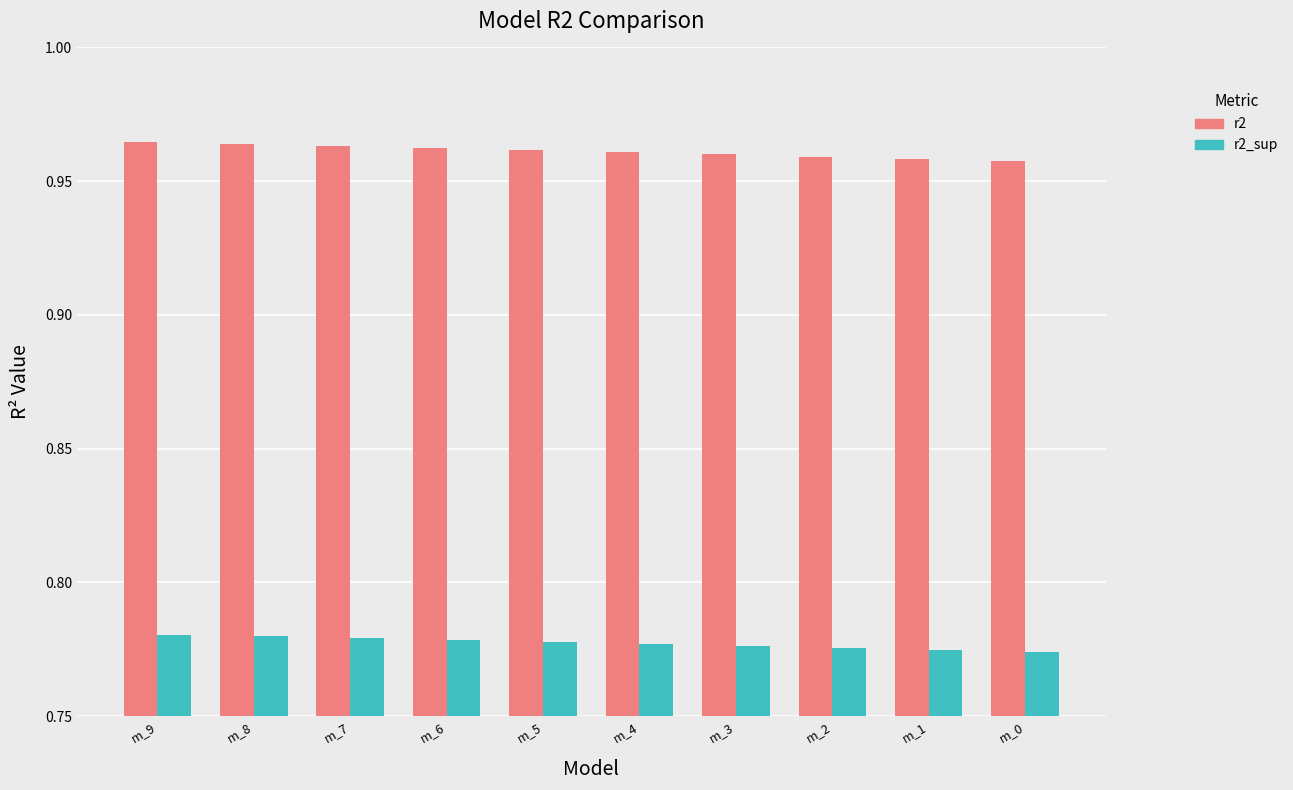

Which series has the widest spread of values?

r2